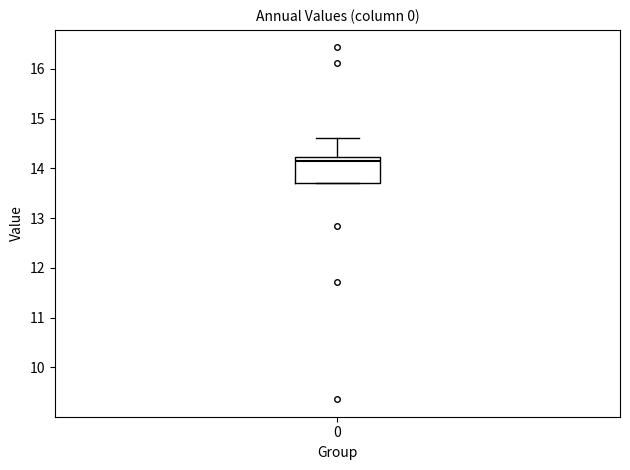

Where does the upper whisker of the box at x = 0 end on the y-axis? The values are not printed on the chart, so give them approximately, as read against the axis.

14.6